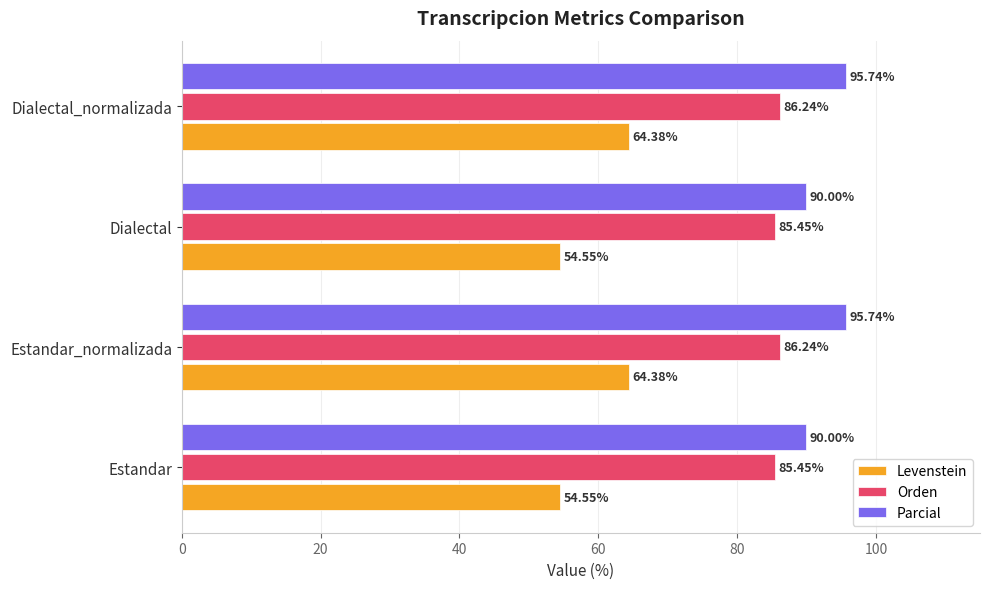

What is the average value of the Orden series?

85.8